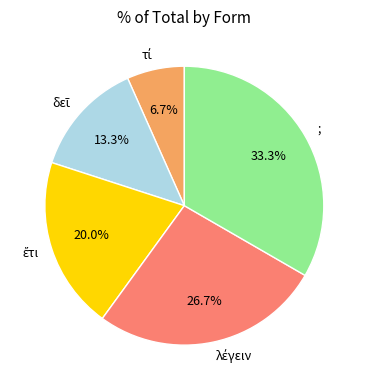

Count the number of slices in the pie.

5